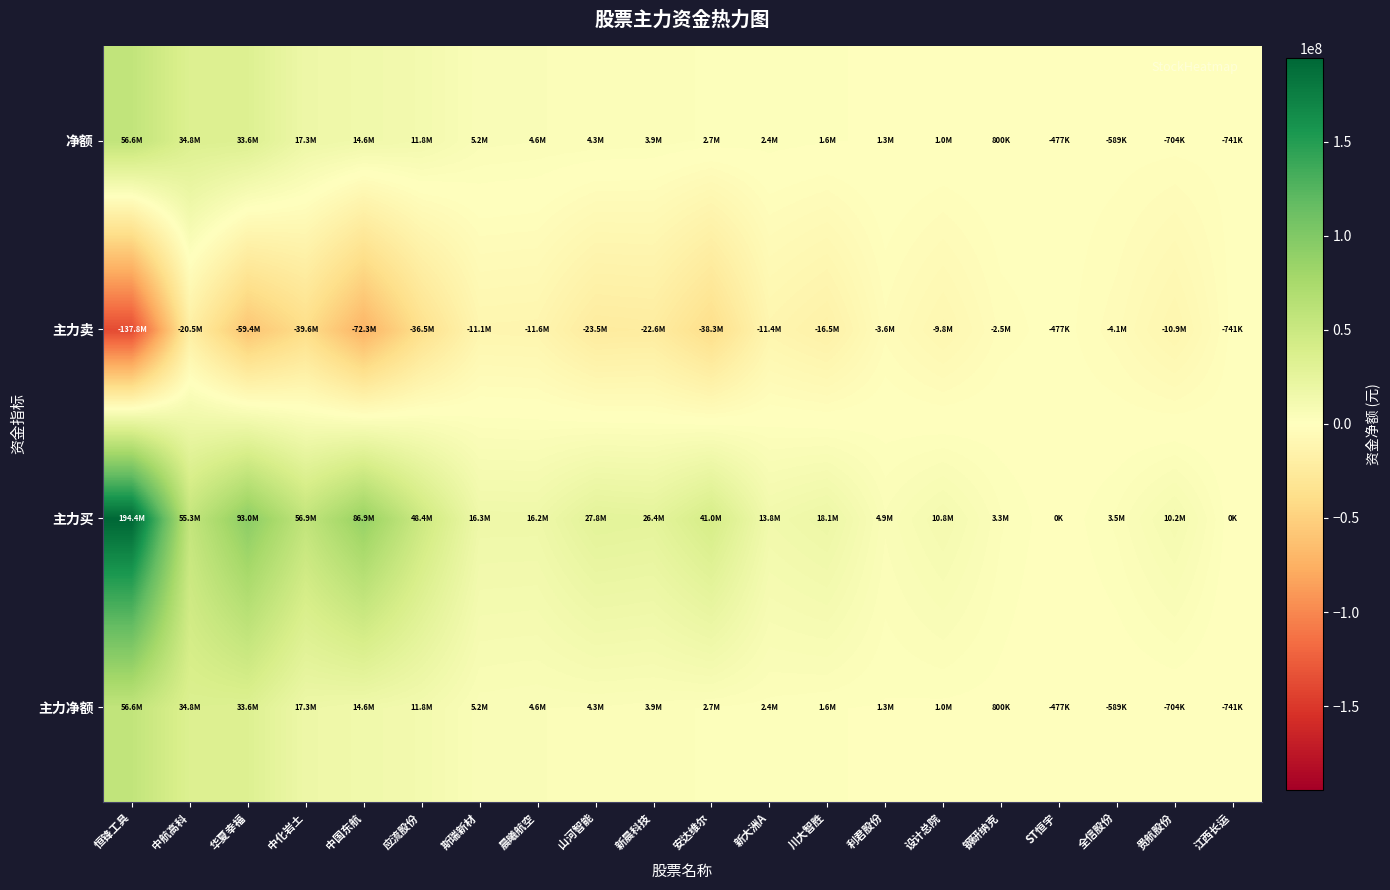

What is the total value across all series at 利君股份?

3991743